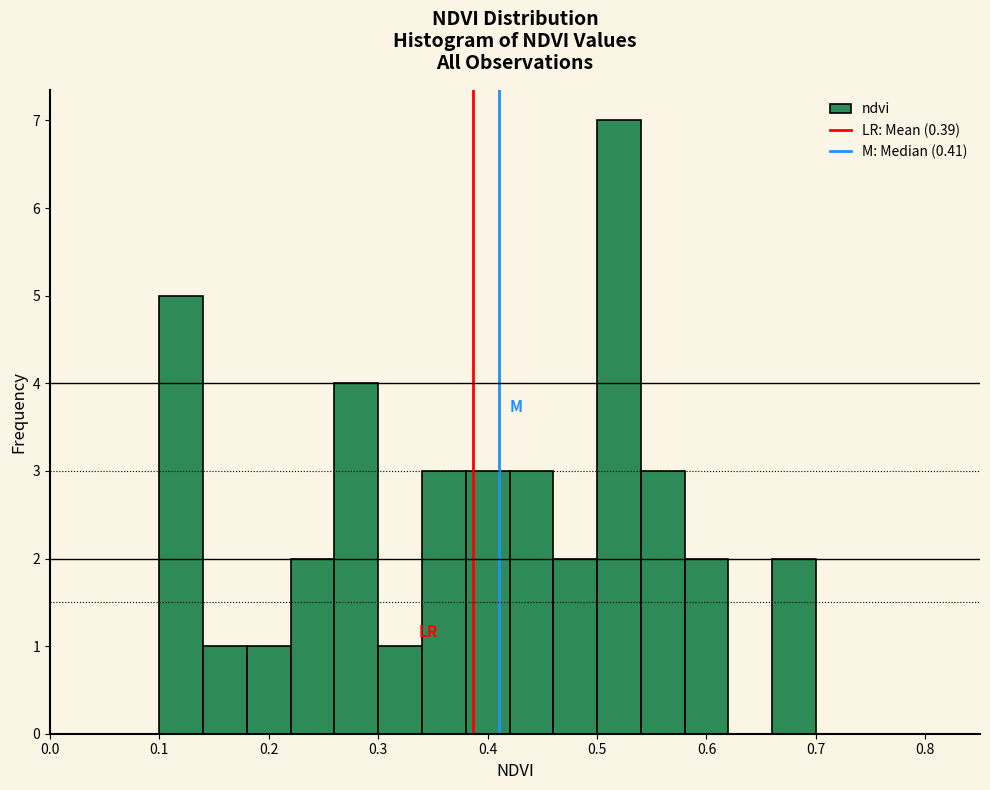

How tall is the bar that spans 0.14 to 0.18 on the x-axis? The values are not printed on the chart, so give them approximately, as read against the axis.

1